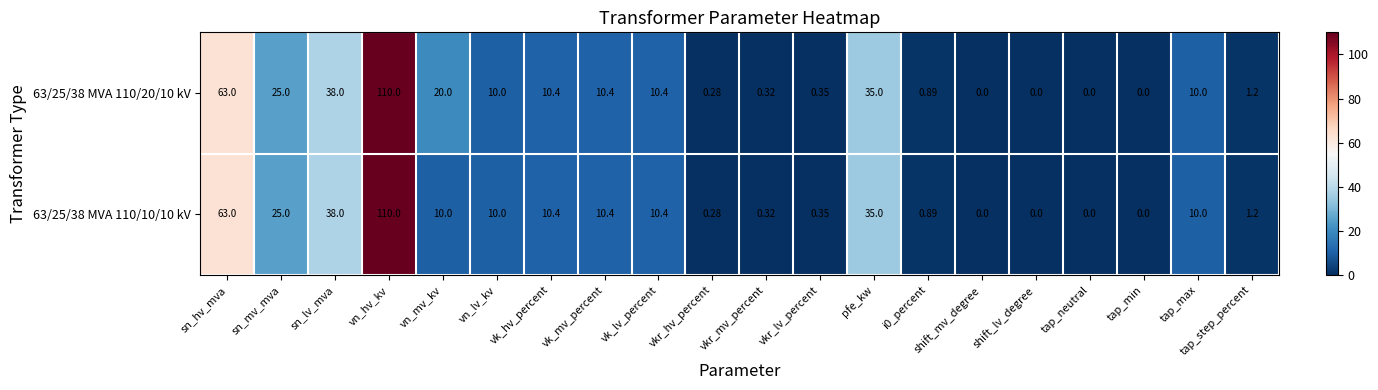

At how many categories does at least one series exceed 23?

5